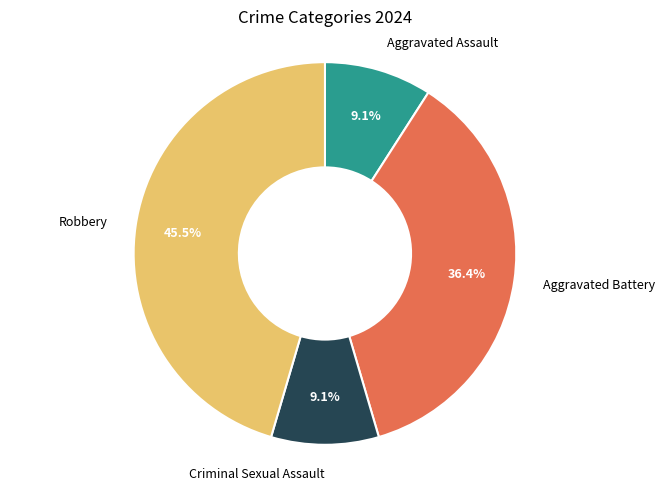

How many segments does this pie chart have?

4